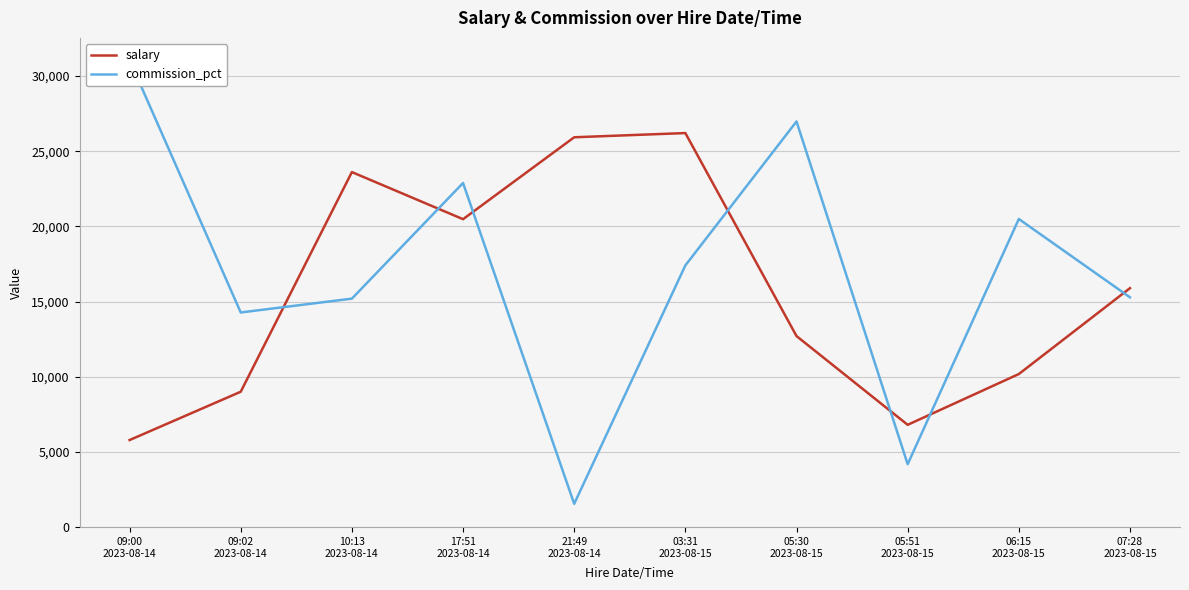

How many data points in salary are less than 15896?

5